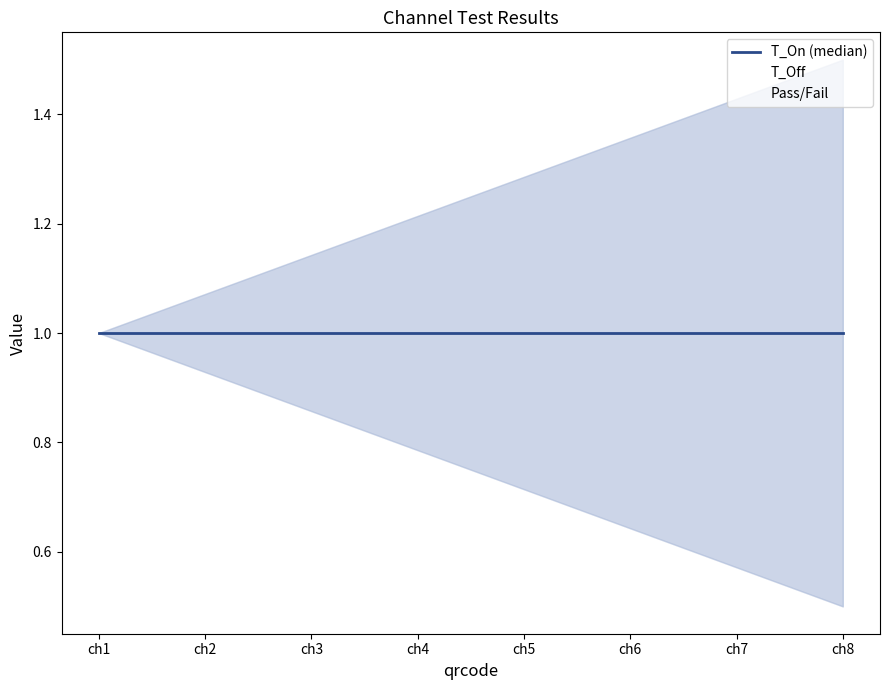

Read the T_Off value at ch4.

1.2